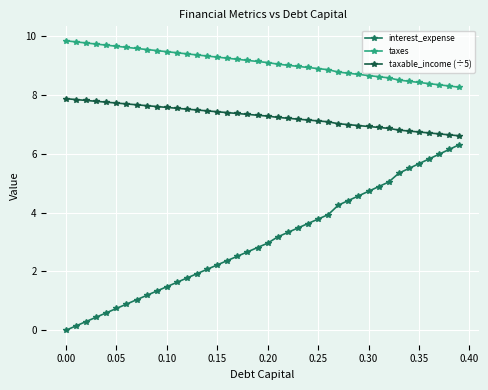

True or false: taxes and taxable_income (÷5) cross at least once.

False